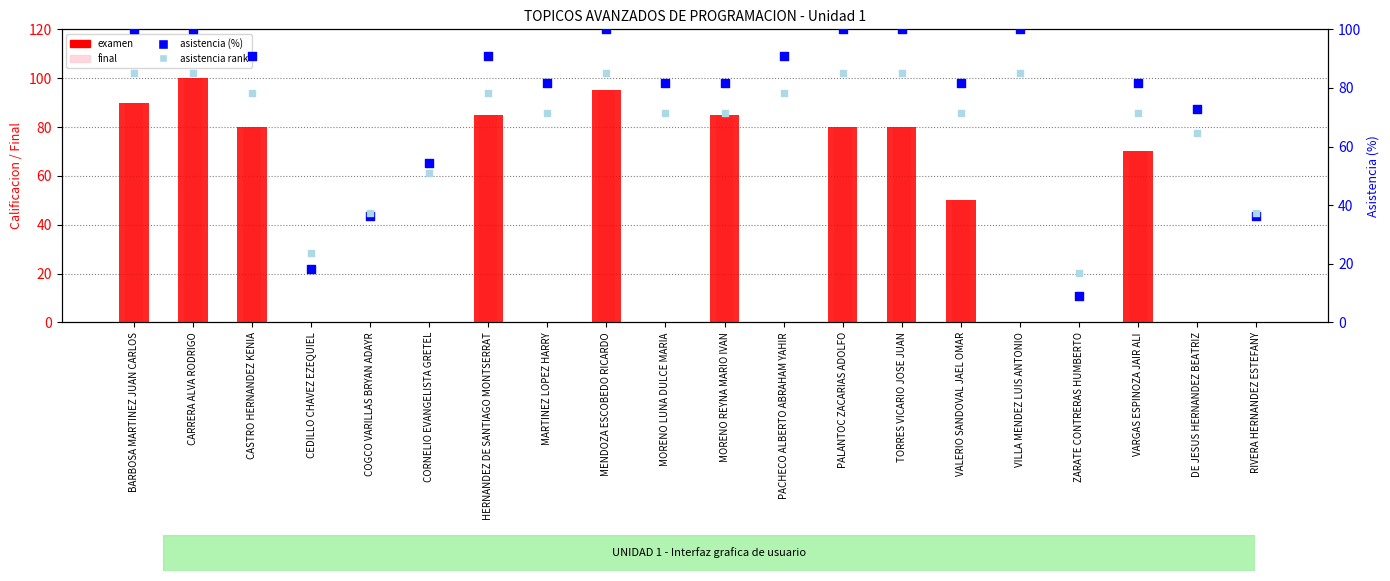

Which series has the largest Y range (max minus min)?

examen